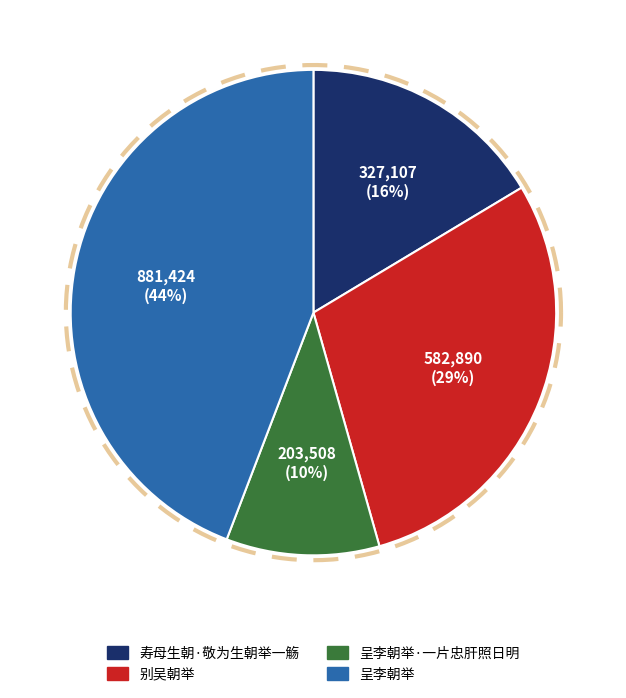

What percentage is the 寿母生朝·敬为生朝举一觞 slice, to the nearest percent?

16%